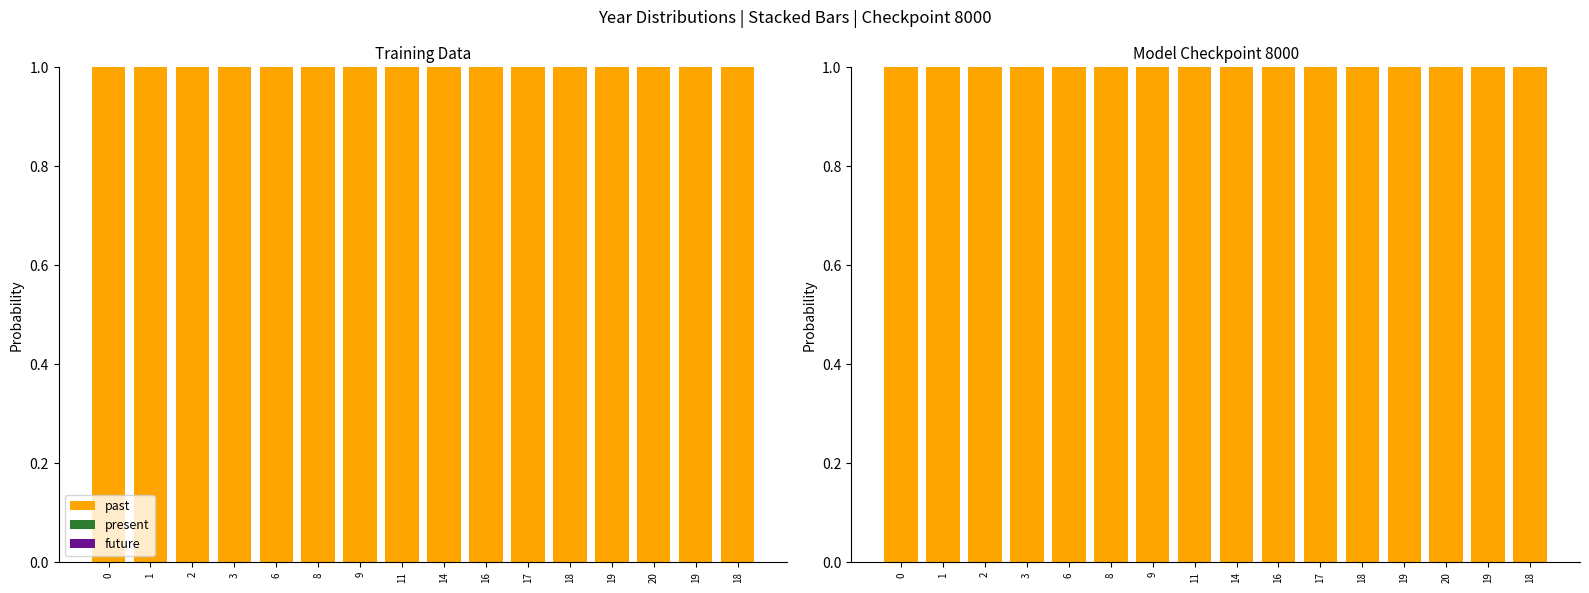

Reading left to right, transcribe all the data shown in this chart.

past: 0=1.0	1=1.0	2=1.0	3=1.0	6=1.0	8=1.0	9=1.0	11=1.0	14=1.0	16=1.0	17=1.0	18=1.0	19=1.0	20=1.0	19=1.0	18=1.0
present: 0=0.0	1=0.0	2=0.0	3=0.0	6=0.0	8=0.0	9=0.0	11=0.0	14=0.0	16=0.0	17=0.0	18=0.0	19=0.0	20=0.0	19=0.0	18=0.0
future: 0=0.0	1=0.0	2=0.0	3=0.0	6=0.0	8=0.0	9=0.0	11=0.0	14=0.0	16=0.0	17=0.0	18=0.0	19=0.0	20=0.0	19=0.0	18=0.0